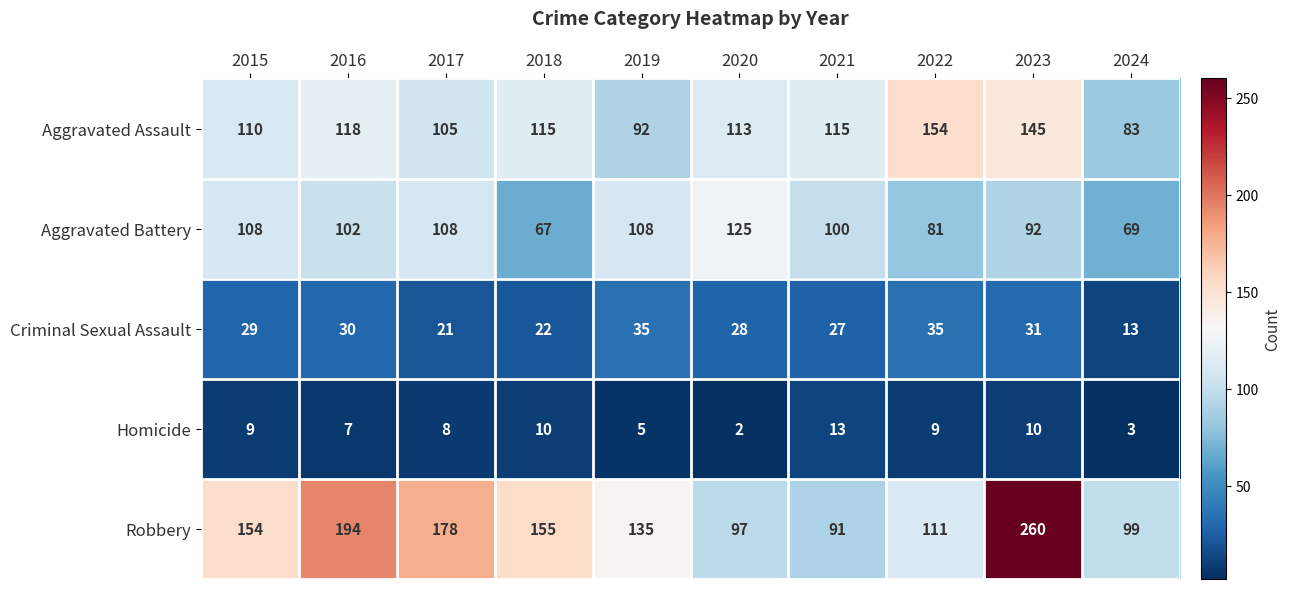

Which series has the largest total across all categories?

Robbery